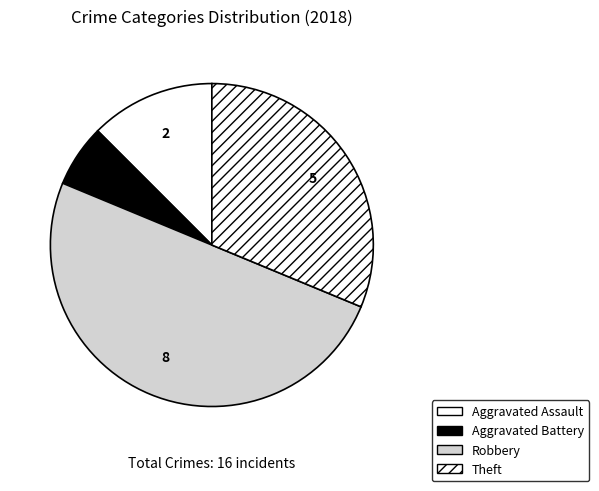

Count the number of slices in the pie.

4